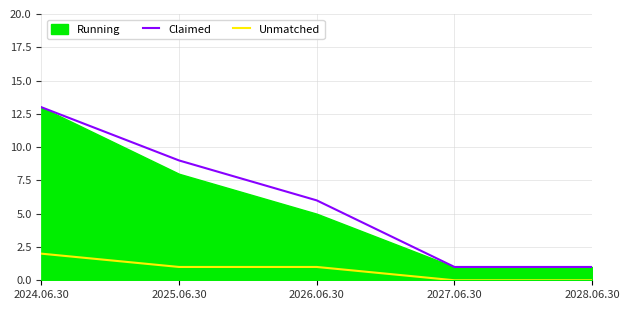

True or false: Claimed has more than 2 points higher than both neighbors.

False